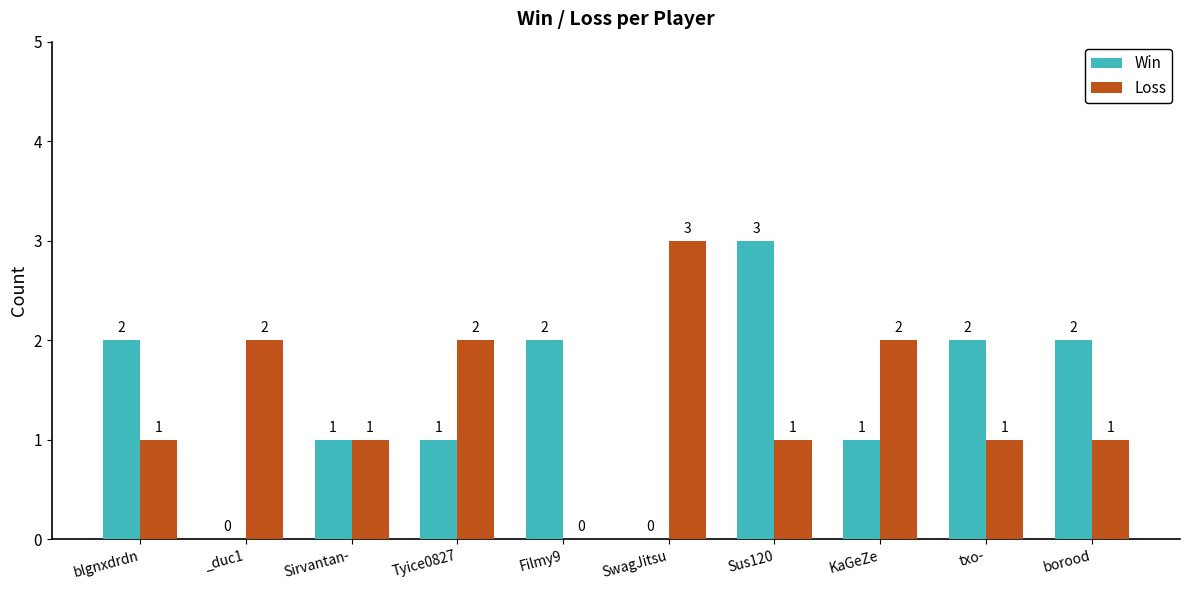

Does the chart contain stacked bars?

No